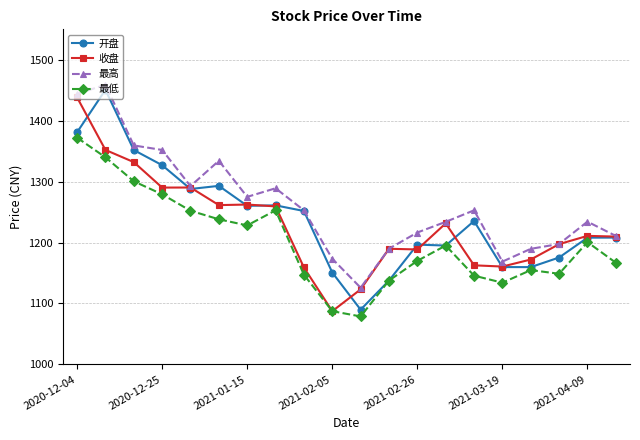

What is the minimum value for 开盘?

1089.8